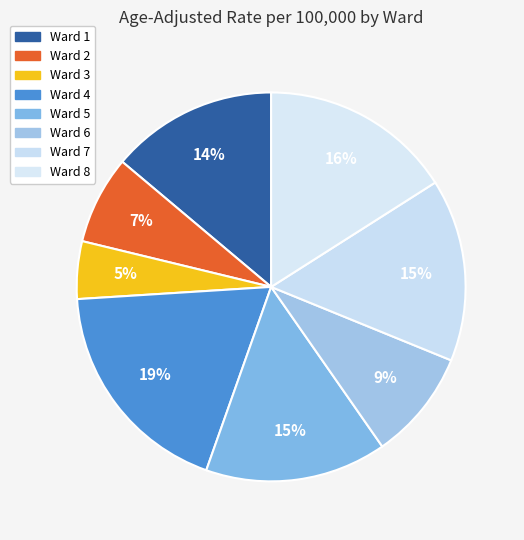

Count the number of slices in the pie.

8